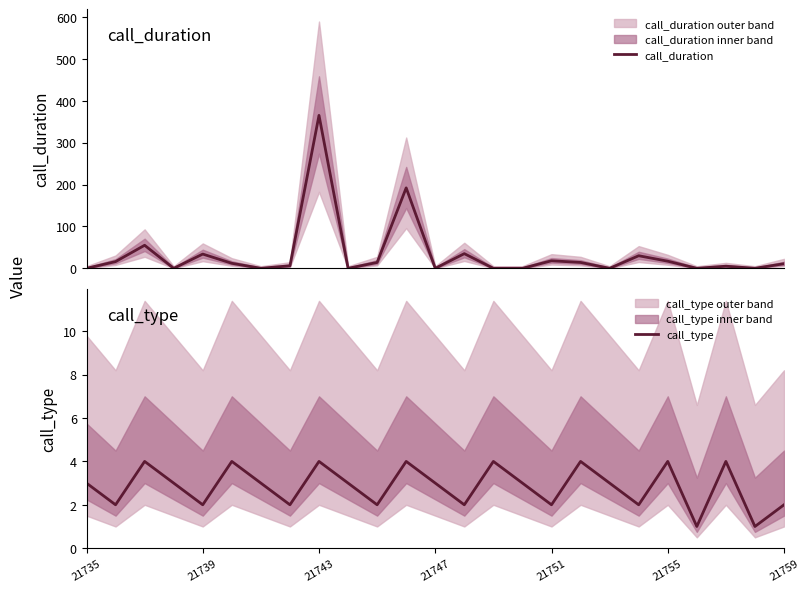

Reading left to right, extract all data points from this chart.

call_duration: 0	16	55	0	34	12	0	6	365	0	14	192	0	35	0	0	18	14	0	30	17	0	5	0	11
call_type: 3	2	4	3	2	4	3	2	4	3	2	4	3	2	4	3	2	4	3	2	4	1	4	1	2